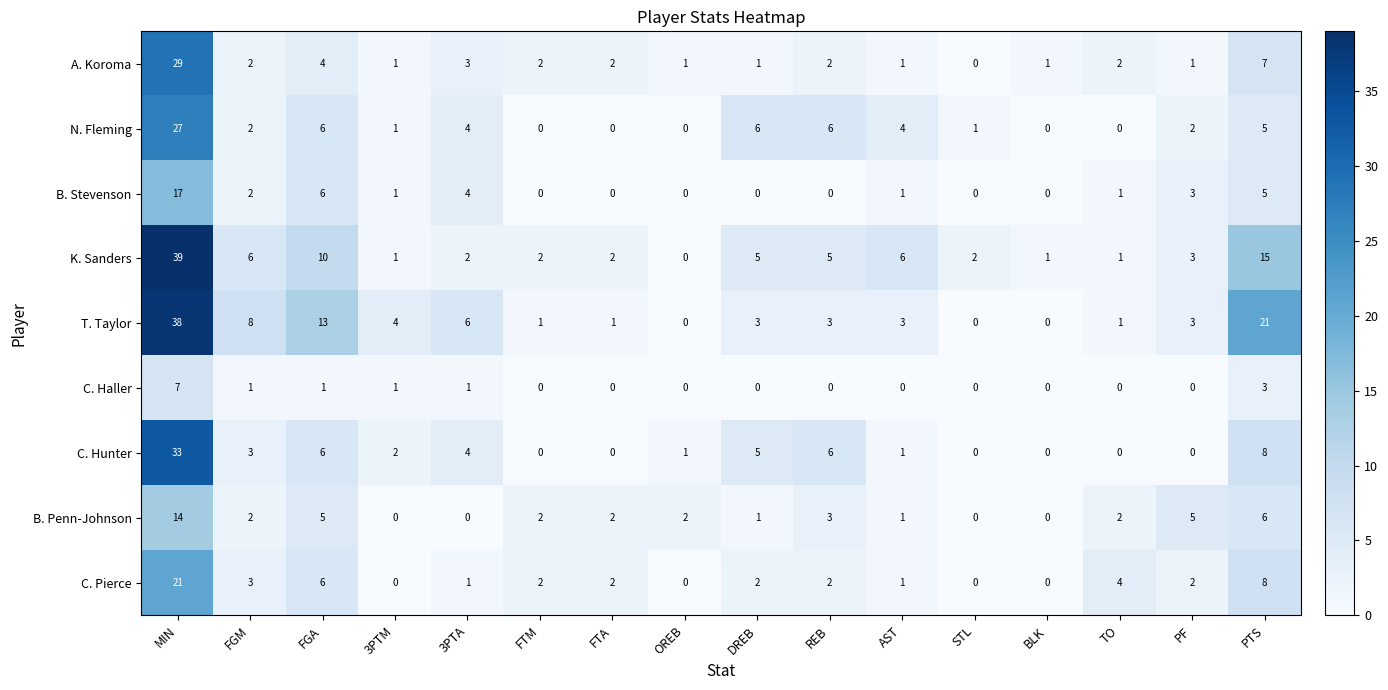

True or false: B. Penn-Johnson has a value of 10 at MIN.

False